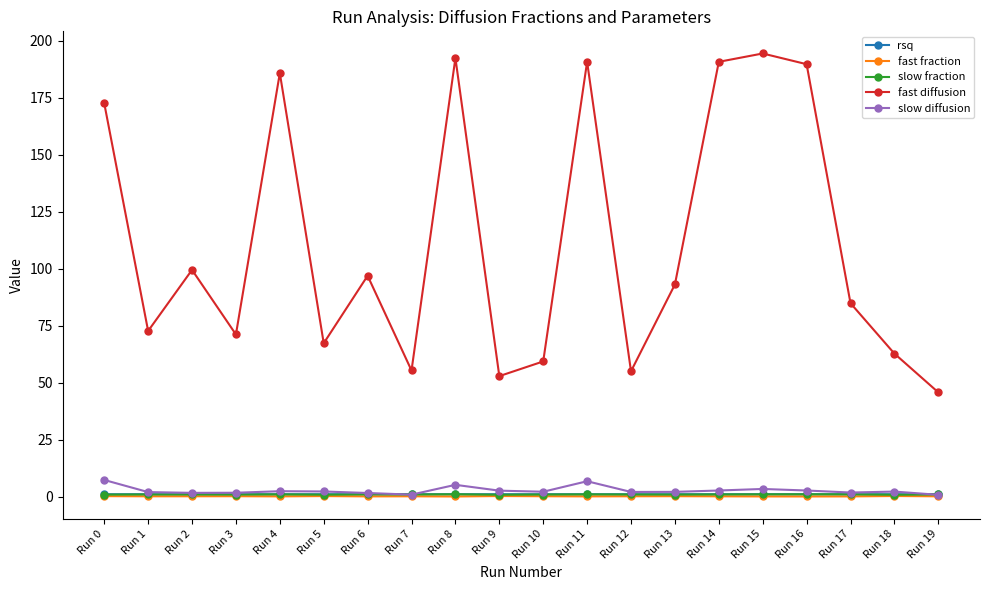

Count the number of categories in the chart.

20